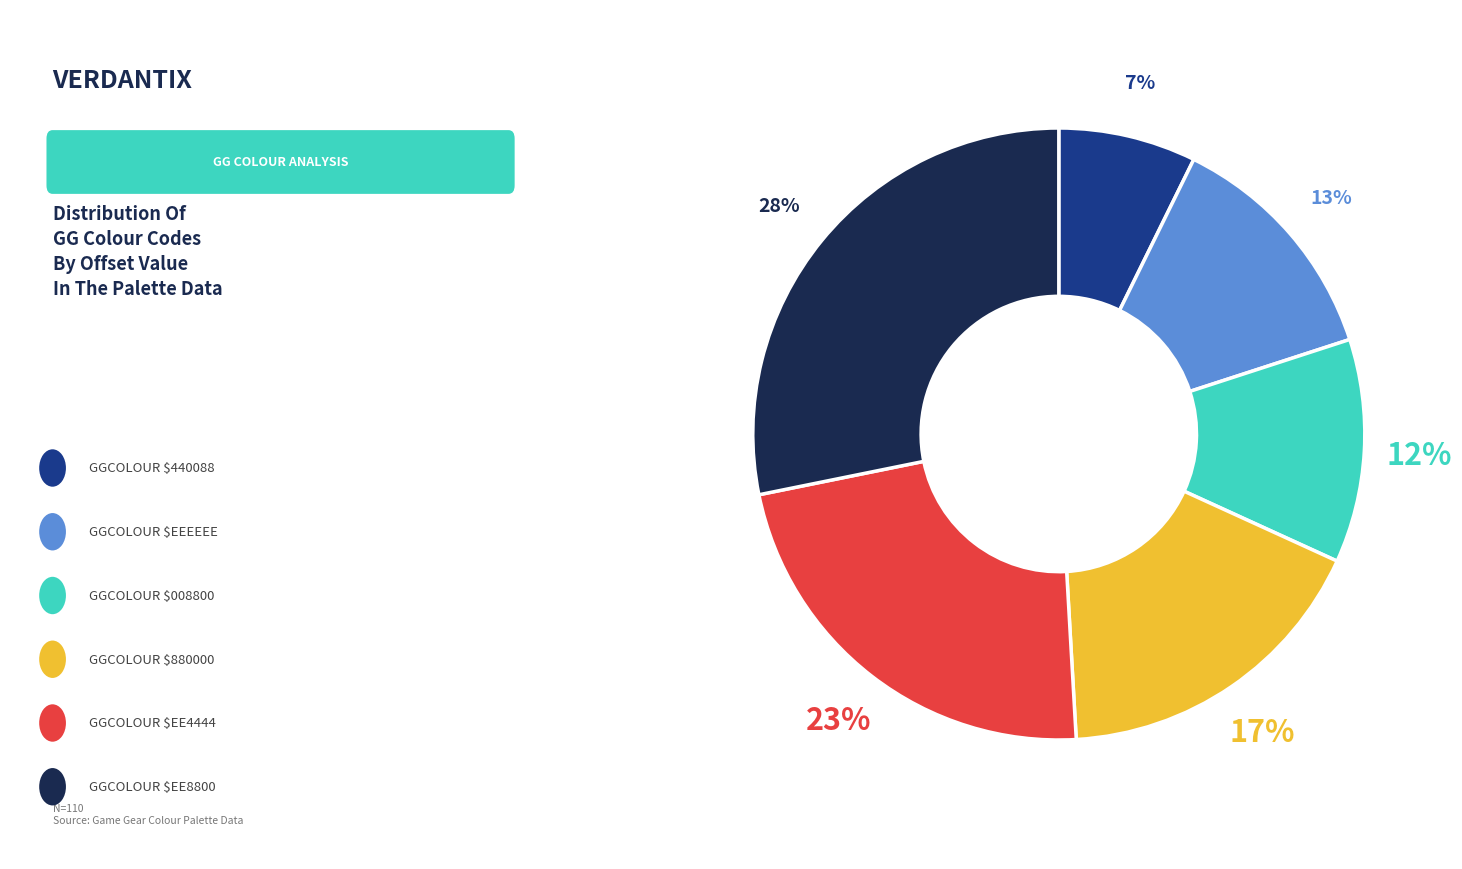

To the nearest percent, what is the difference between the largest and smallest slice percentages?

21%